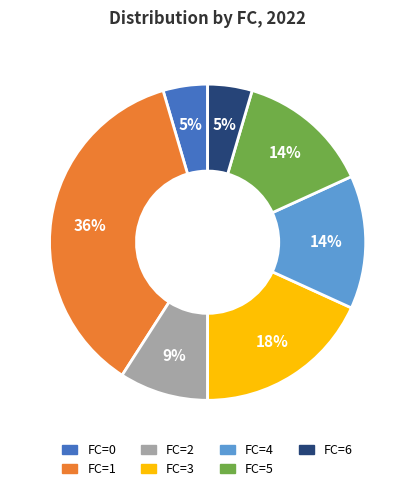

Is there any slice that represents more than half of the pie?

No